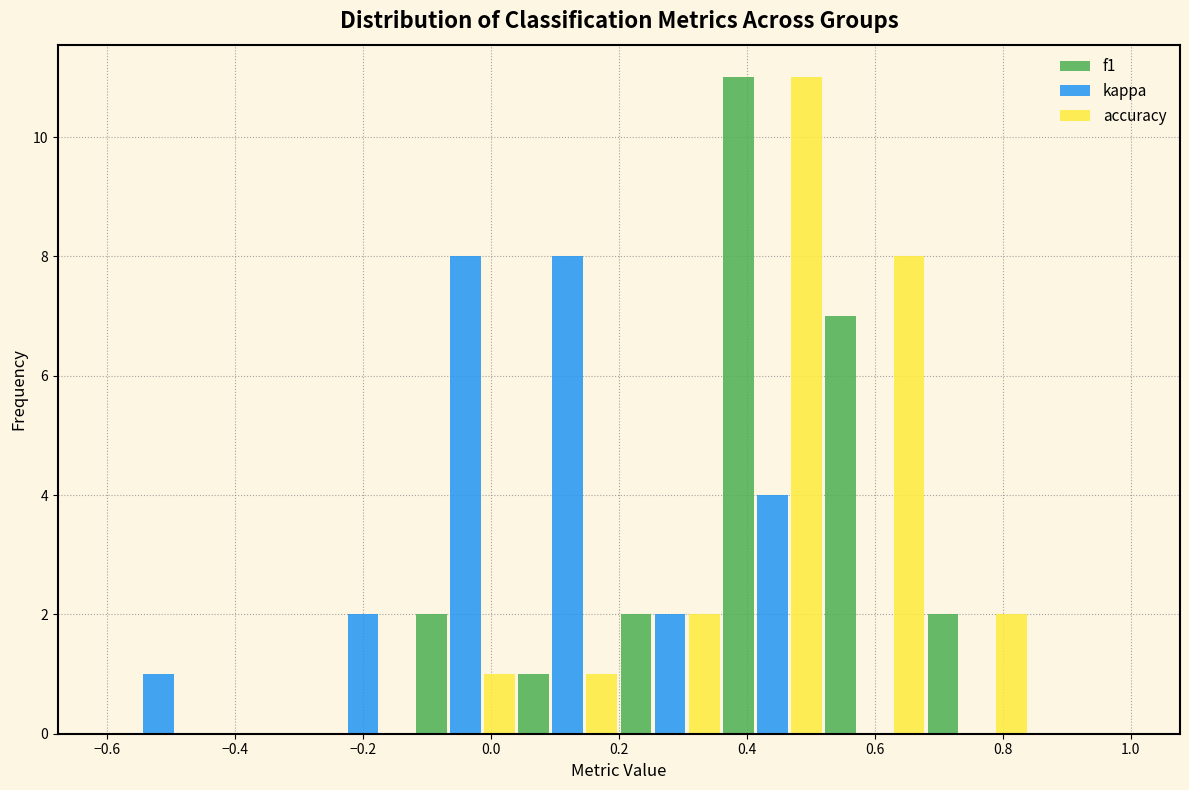

Reading left to right, list every range on the x-axis with the height of the bar of each series over it. The values are not printed on the chart, so give them approximately, as read against the axis.

-0.60 to -0.44: f1=0	kappa=1	accuracy=0
-0.44 to -0.28: f1=0	kappa=0	accuracy=0
-0.28 to -0.12: f1=0	kappa=2	accuracy=0
-0.12 to 0.04: f1=2	kappa=8	accuracy=1
0.04 to 0.20: f1=1	kappa=8	accuracy=1
0.20 to 0.36: f1=2	kappa=2	accuracy=2
0.36 to 0.52: f1=11	kappa=4	accuracy=11
0.52 to 0.68: f1=7	kappa=0	accuracy=8
0.68 to 0.84: f1=2	kappa=0	accuracy=2
0.84 to 1.00: f1=0	kappa=0	accuracy=0